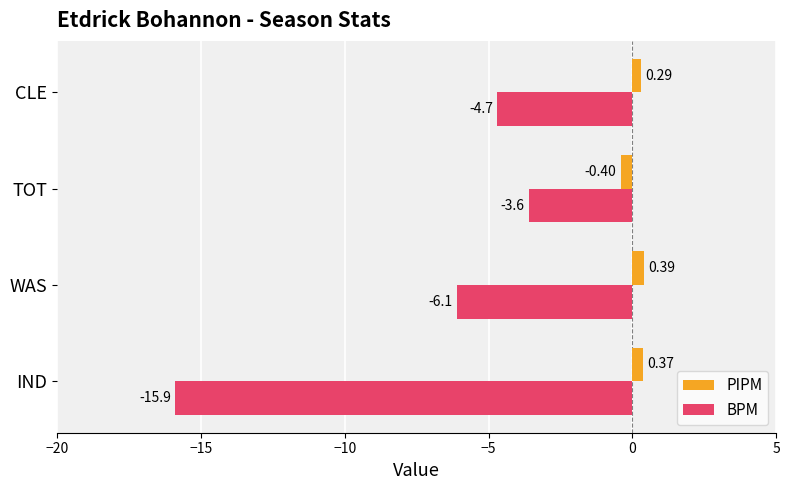

Where is BPM nearest to the value -9?

WAS